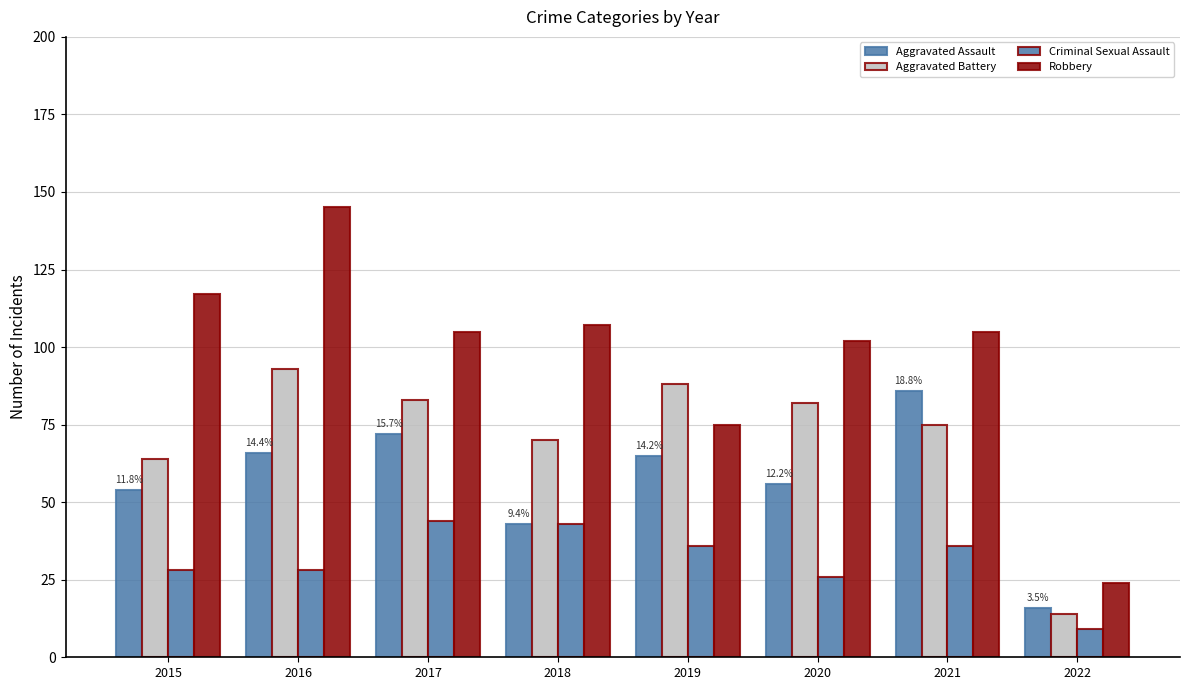

How many series are shown in this chart?

4